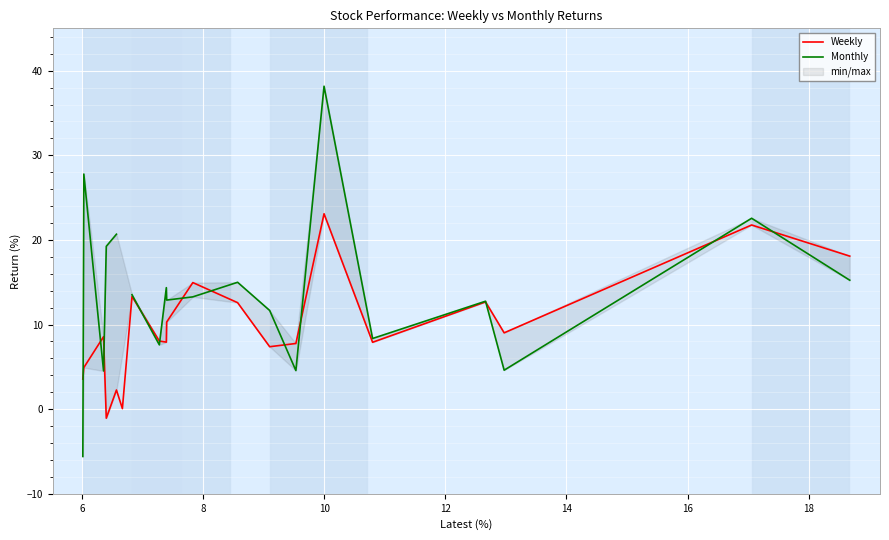

True or false: Monthly has more than 2 points higher than both neighbors.

True